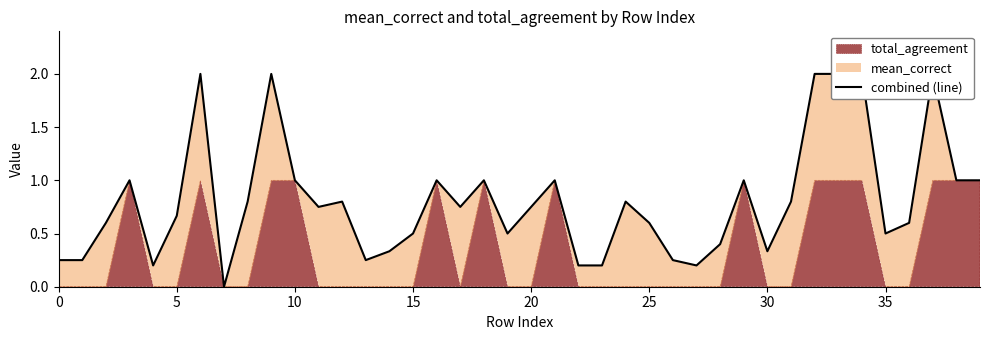

Between 19 and 10, which is larger?

10